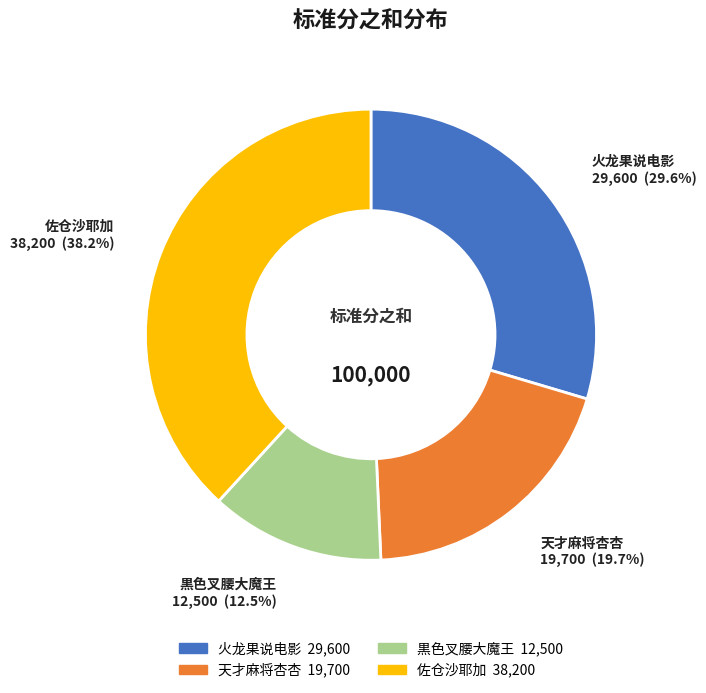

What portion of the pie excludes 佐仓沙耶加?

61.8%